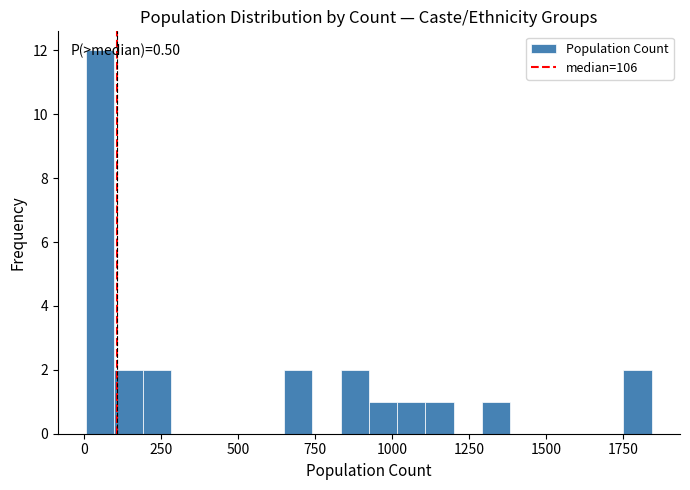

Around what value on the x-axis is the tallest bar? Give the approximate position of its centre, as read against the axis.

50